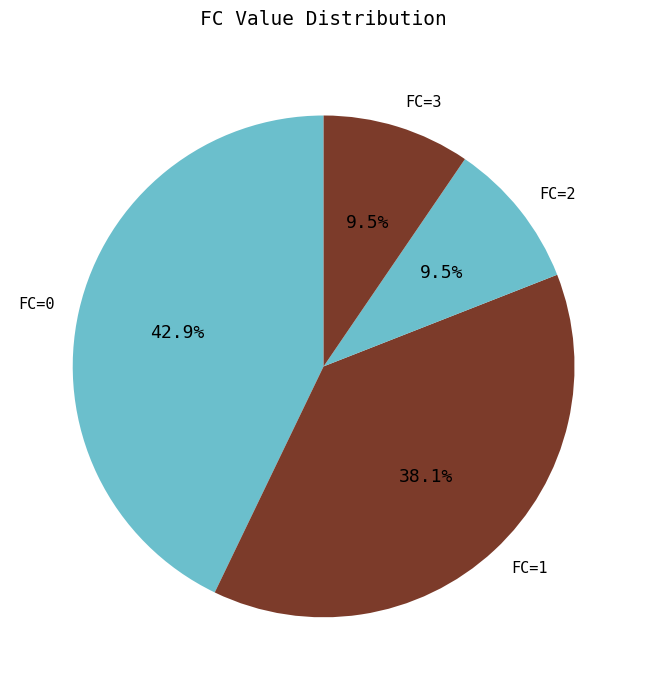

What is the largest slice in the pie chart?

FC=0